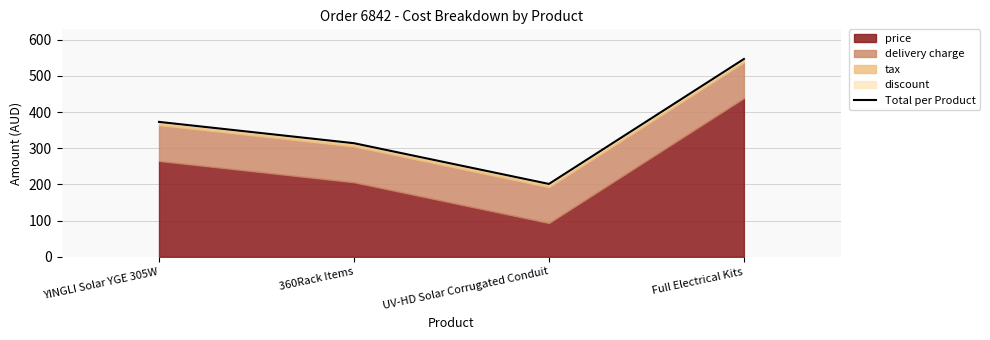

How many categories are shown in the chart?

4